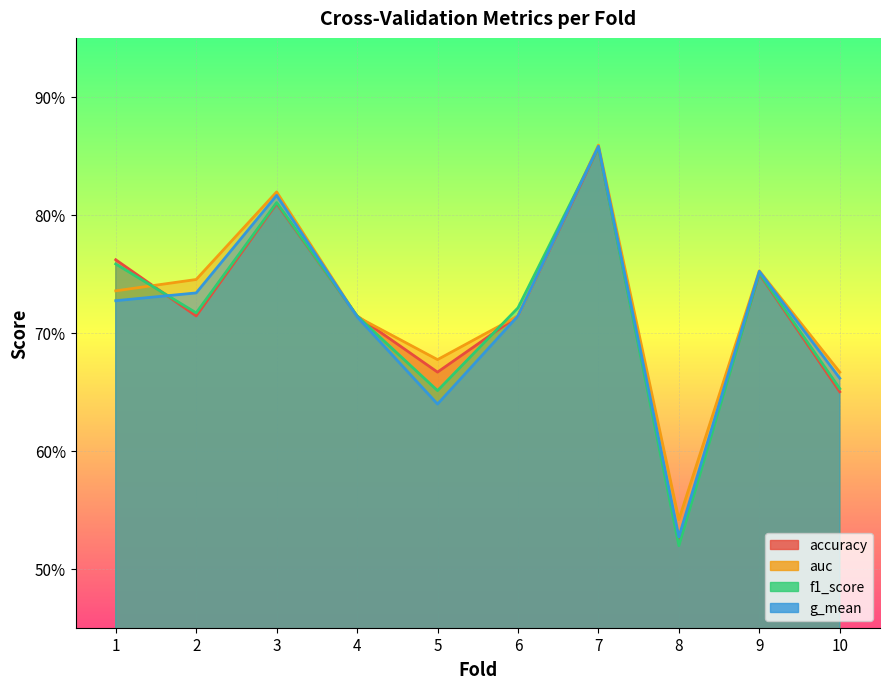

Reading right to left, extract all data points from this chart.

accuracy: 0.7	0.8	0.5	0.9	0.7	0.7	0.7	0.8	0.7	0.8
auc: 0.7	0.8	0.5	0.9	0.7	0.7	0.7	0.8	0.7	0.7
f1_score: 0.7	0.8	0.5	0.9	0.7	0.7	0.7	0.8	0.7	0.8
g_mean: 0.7	0.8	0.5	0.9	0.7	0.6	0.7	0.8	0.7	0.7